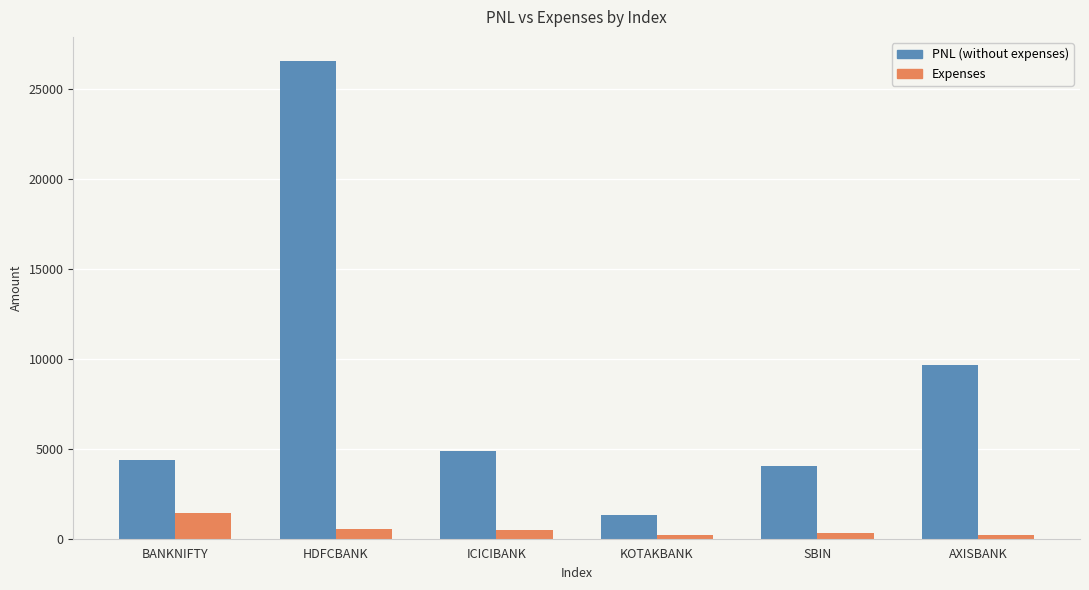

What are all the series names shown in the legend?

PNL (without expenses), Expenses